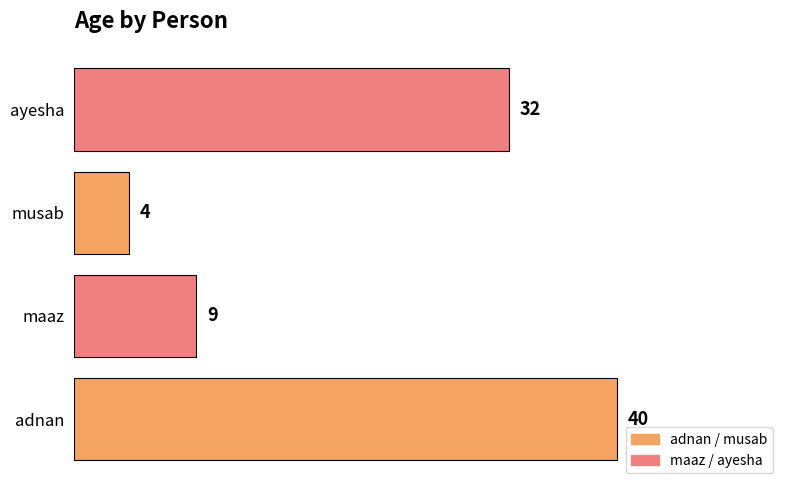

Where is the data nearest to the value 22?

ayesha